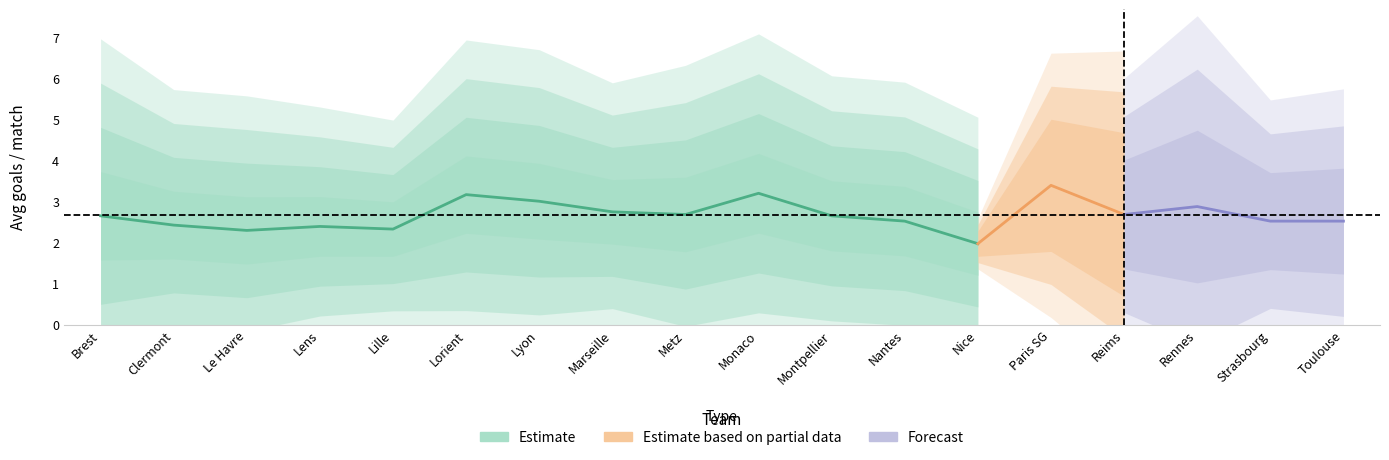

The avgr series shows 3.9 at 10. True or false?

False